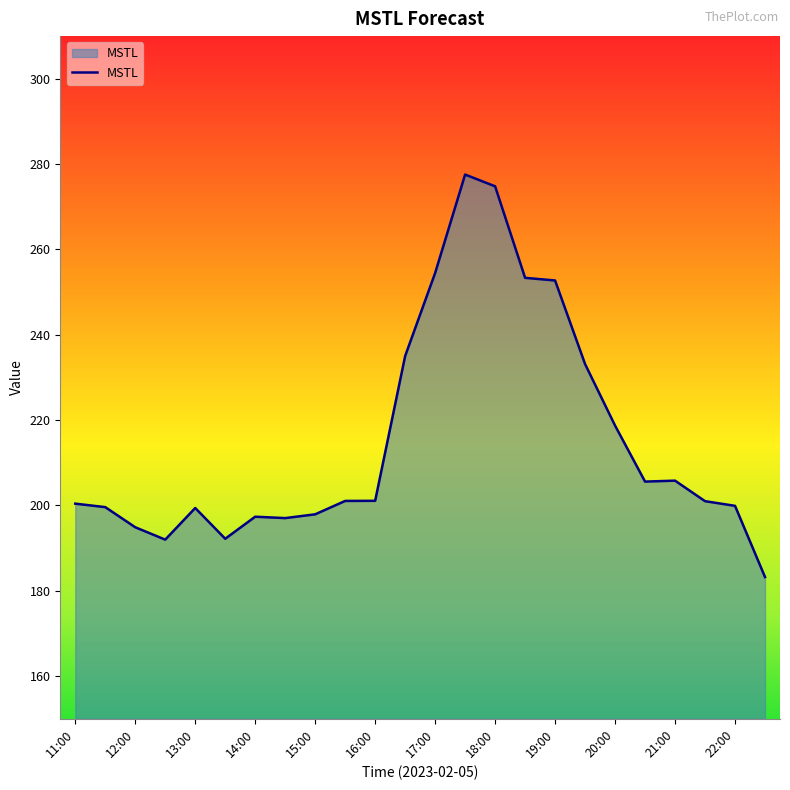

What is the difference between the maximum and minimum values?

94.3